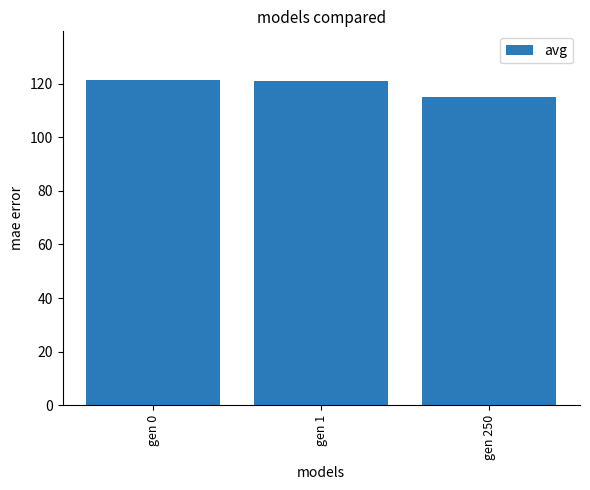

What is the sum of all values?

357.2